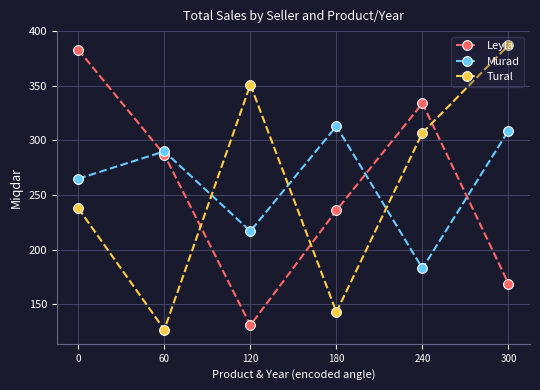

What are all the series names shown in the legend?

Leyla, Murad, Tural